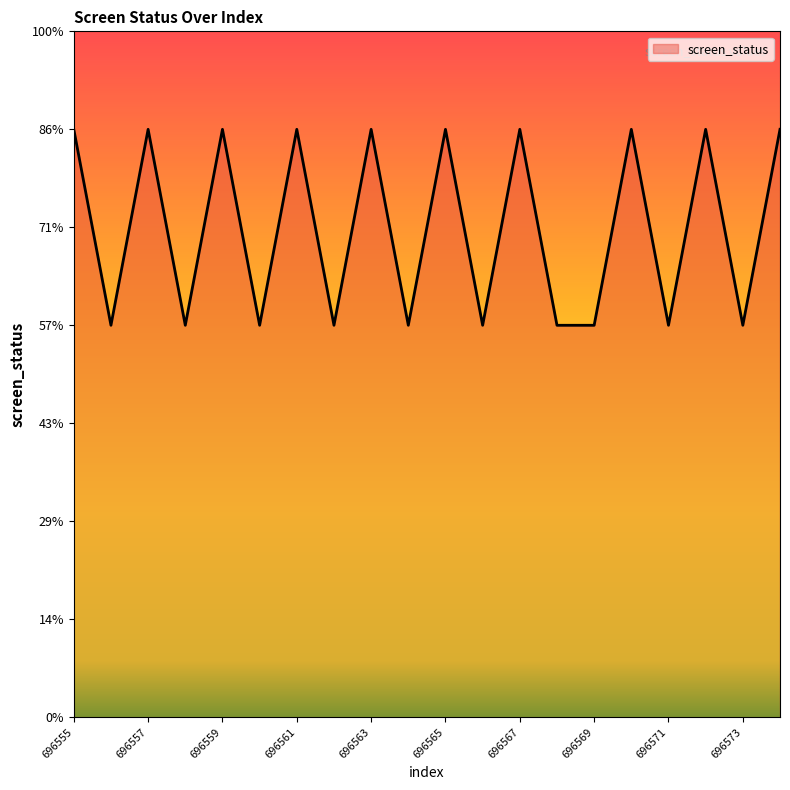

Reading left to right, list all the values displayed in this chart.

696555=3	696556=2	696557=3	696558=2	696559=3	696560=2	696561=3	696562=2	696563=3	696564=2	696565=3	696566=2	696567=3	696568=2	696569=2	696570=3	696571=2	696572=3	696573=2	696574=3